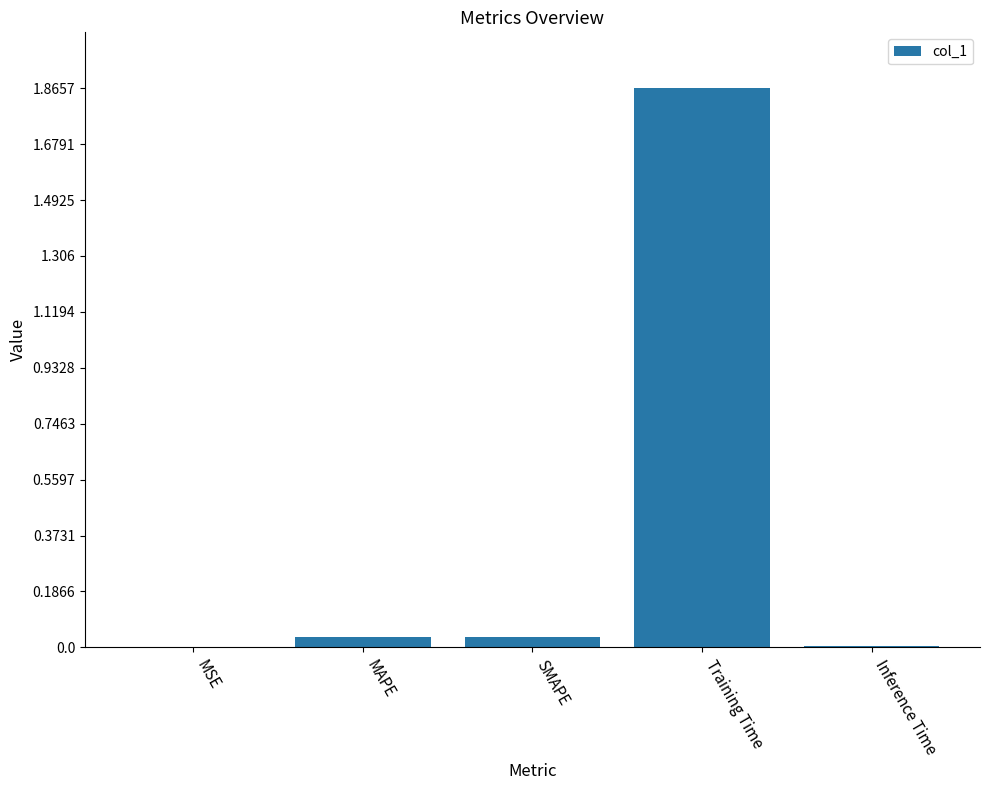

Is it true that the value at Training Time is 0.4?

False